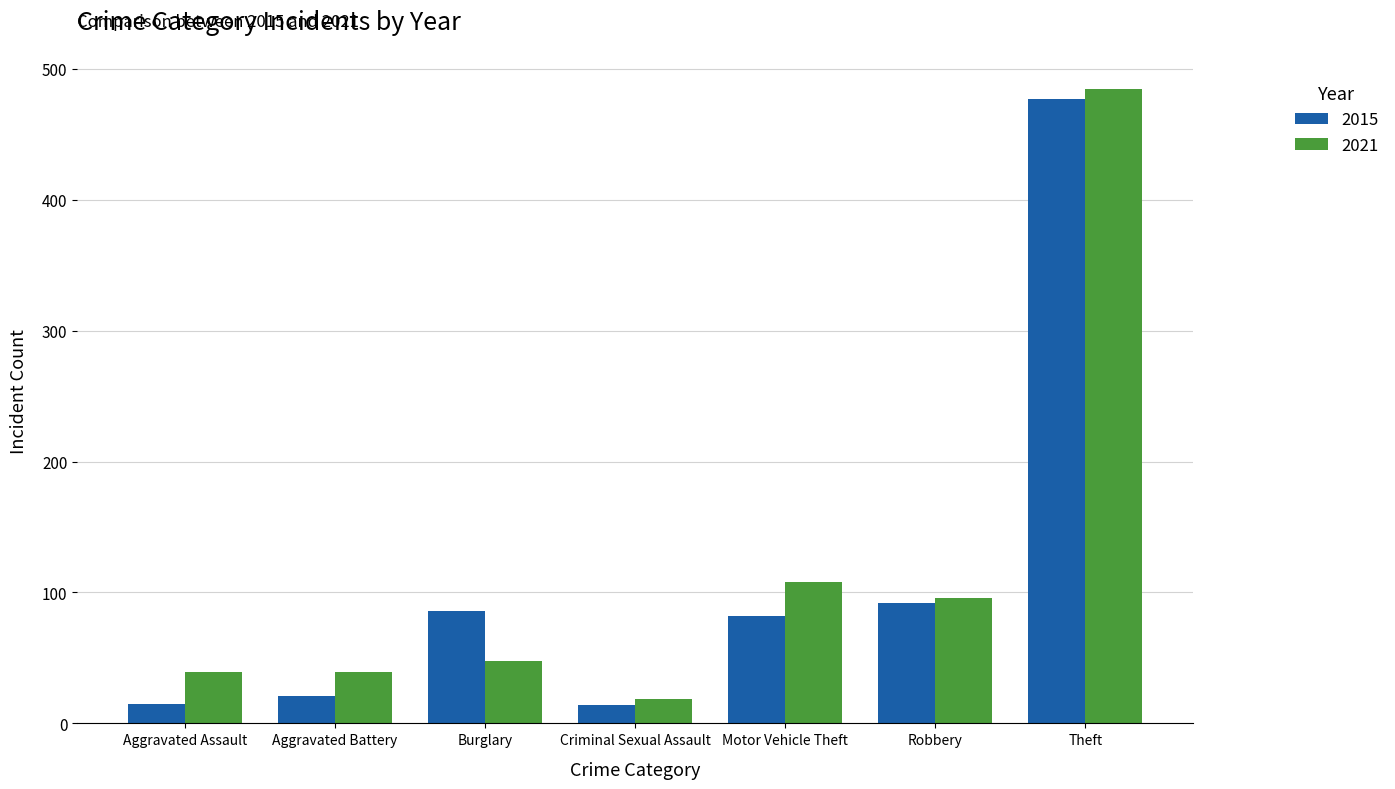

What is the value of the 2021 bar at the 2nd from the left?

39